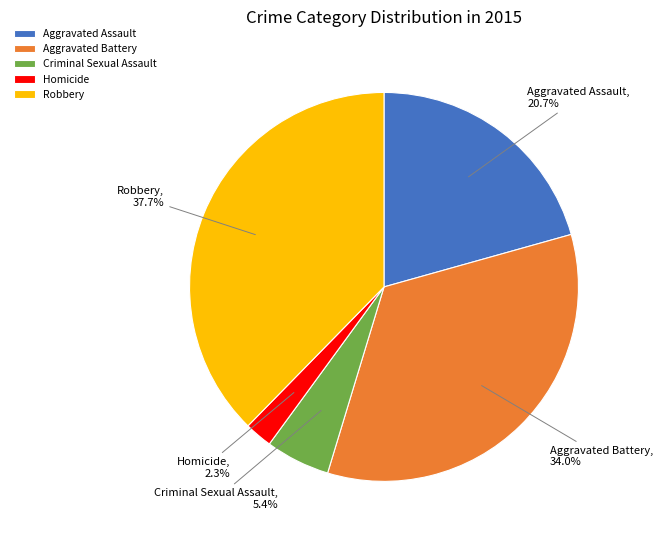

Which has a higher value, Robbery or Criminal Sexual Assault?

Robbery